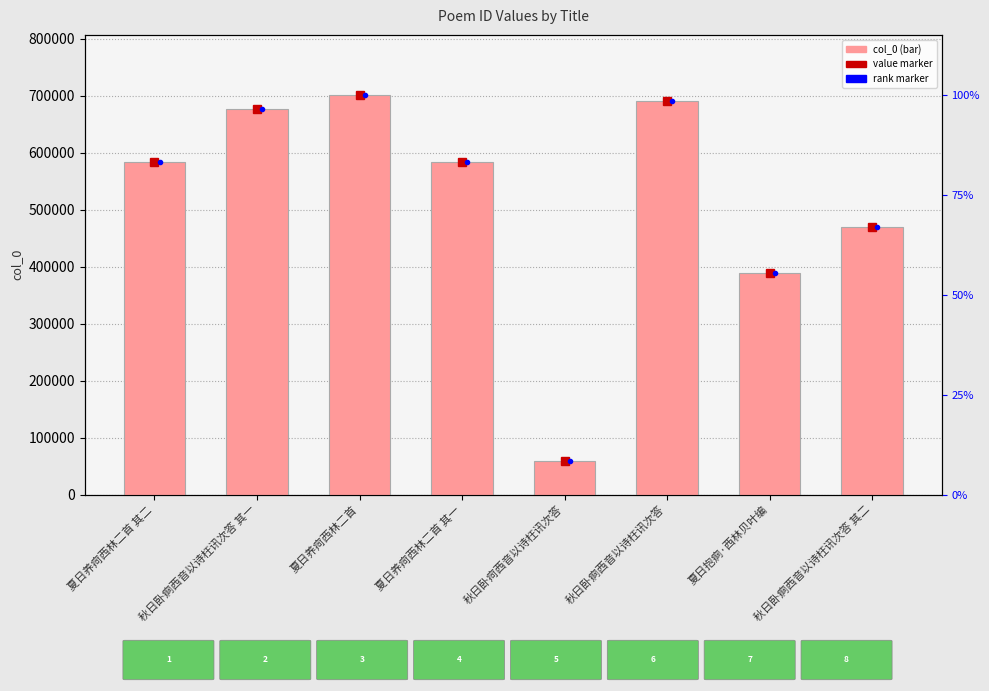

Reading left to right, extract all data points from this chart.

夏日养疴西林二首 其二=584254	秋日卧痾西音以诗枉讯次答 其一=677207	夏日养疴西林二首=701840	夏日养疴西林二首 其一=584253	秋日卧疴西音以诗枉讯次答=58140	秋日卧痾西音以诗枉讯次答=691570	夏日抱痾·西林贝叶编=388877	秋日卧痾西音以诗枉讯次答 其二=470597